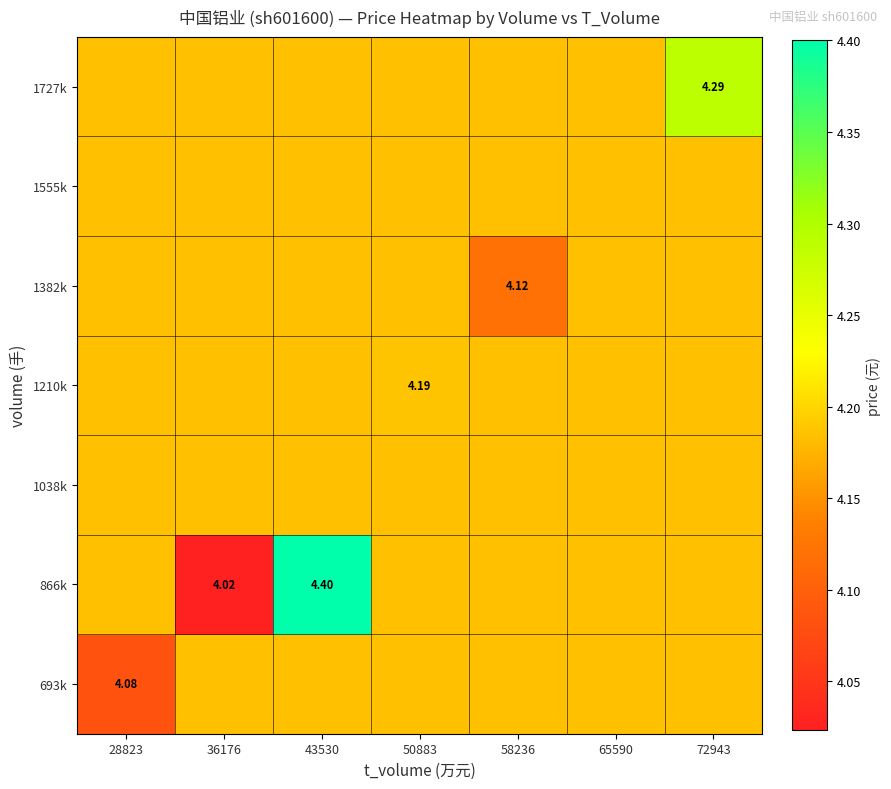

Which series has the largest range (max minus min)?

866k